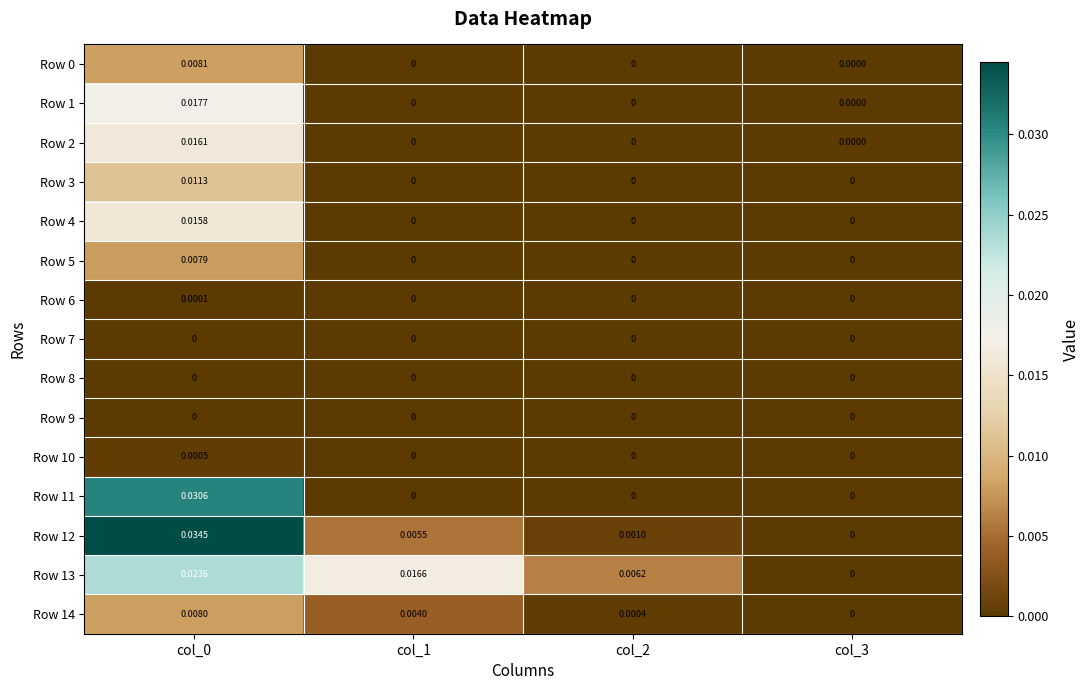

Is the value of Row 14 at col_1 greater than the value of Row 10 at col_1?

Yes